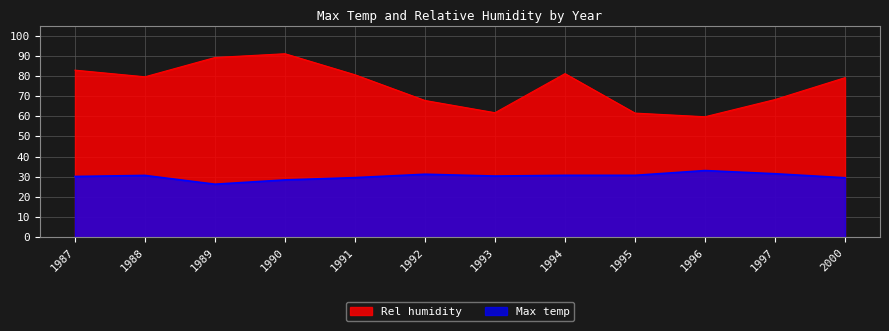

What is the minimum value for Max temp?

26.3